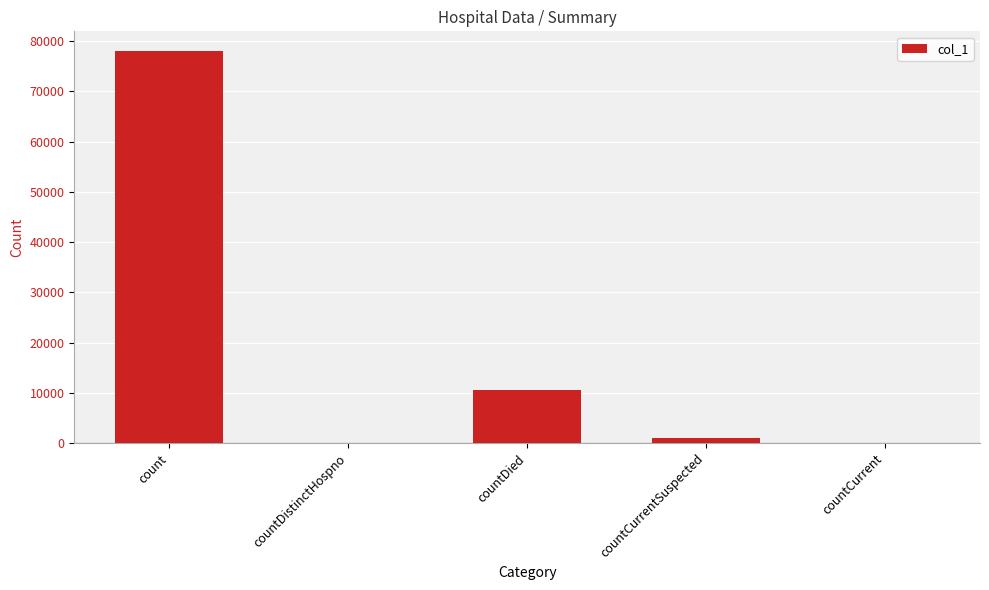

Reading right to left, list all the values displayed in this chart.

countCurrent=0	countCurrentSuspected=960	countDied=10493	countDistinctHospno=0	count=78041